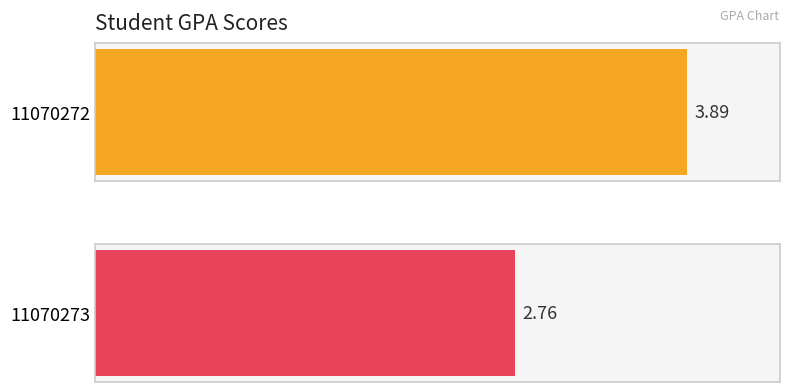

The chart shows a value of 1.4 at 11070273. True or false?

False